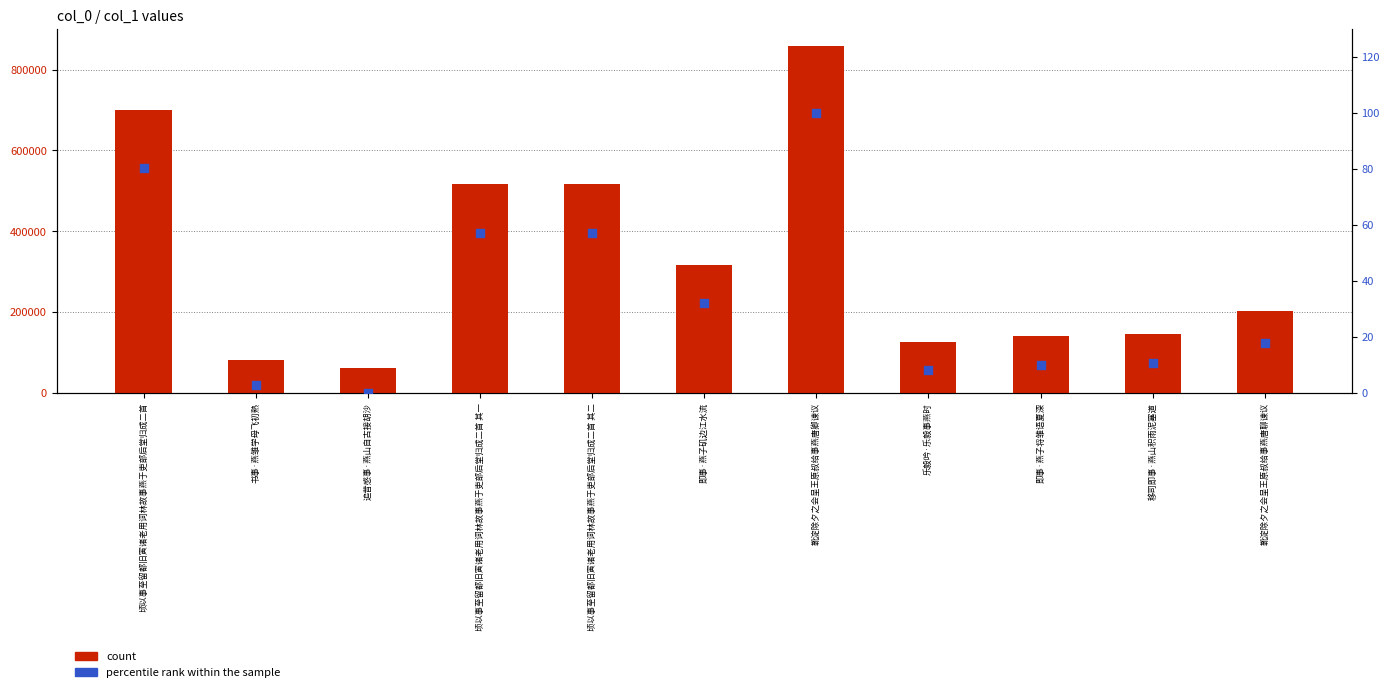

At which category is the sum across all series the highest?

靴淀除夕之会呈王原叔给事燕唐卿谏议